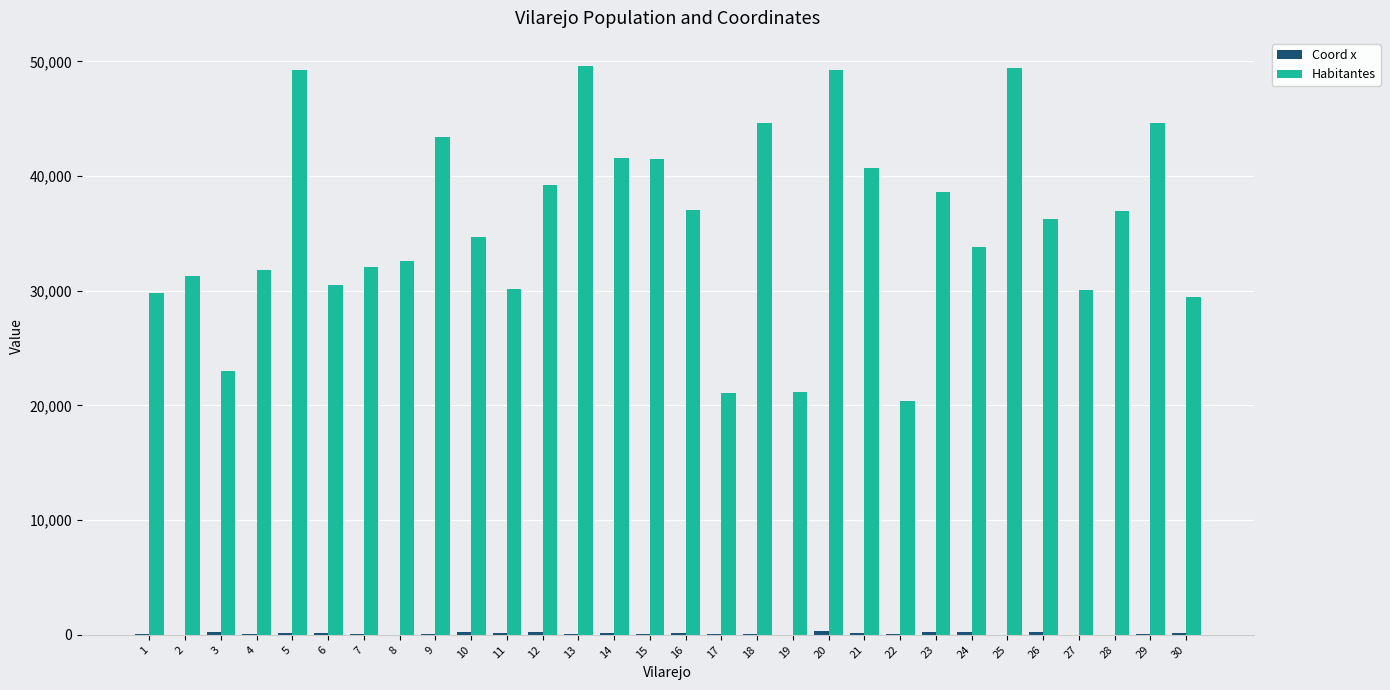

The value of Habitantes at 12 is 39230. True or false?

True